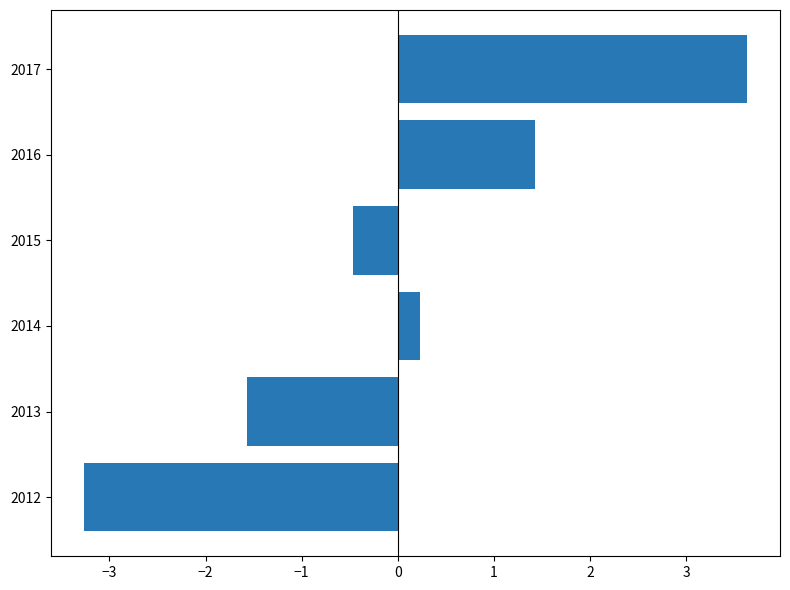

Is it true that the value at 2017 is 3.6?

True